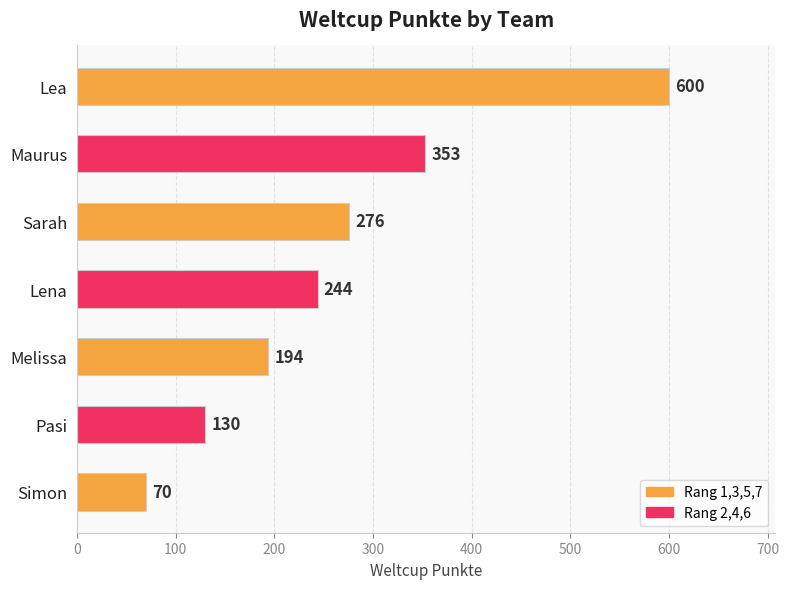

Reading top to bottom, transcribe all the data shown in this chart.

Lea=600	Maurus=353	Sarah=276	Lena=244	Melissa=194	Pasi=130	Simon=70